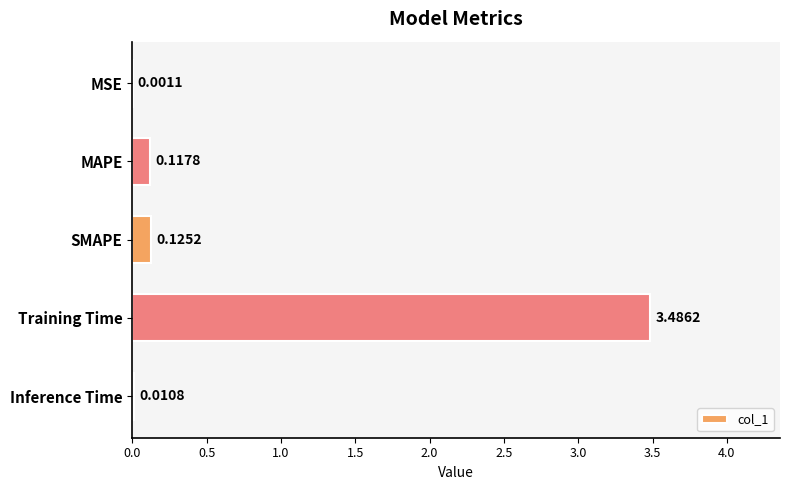

What is the sum of all values?

3.7